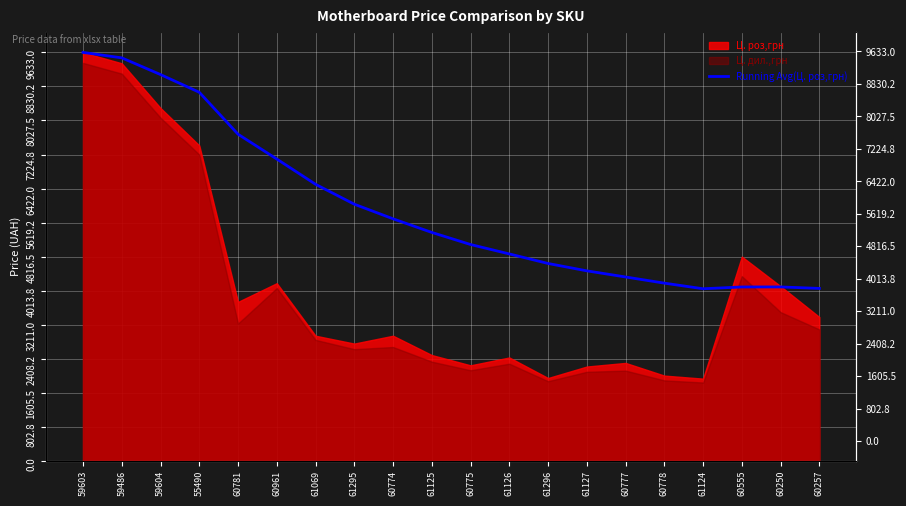

How many lines are shown in the chart?

1